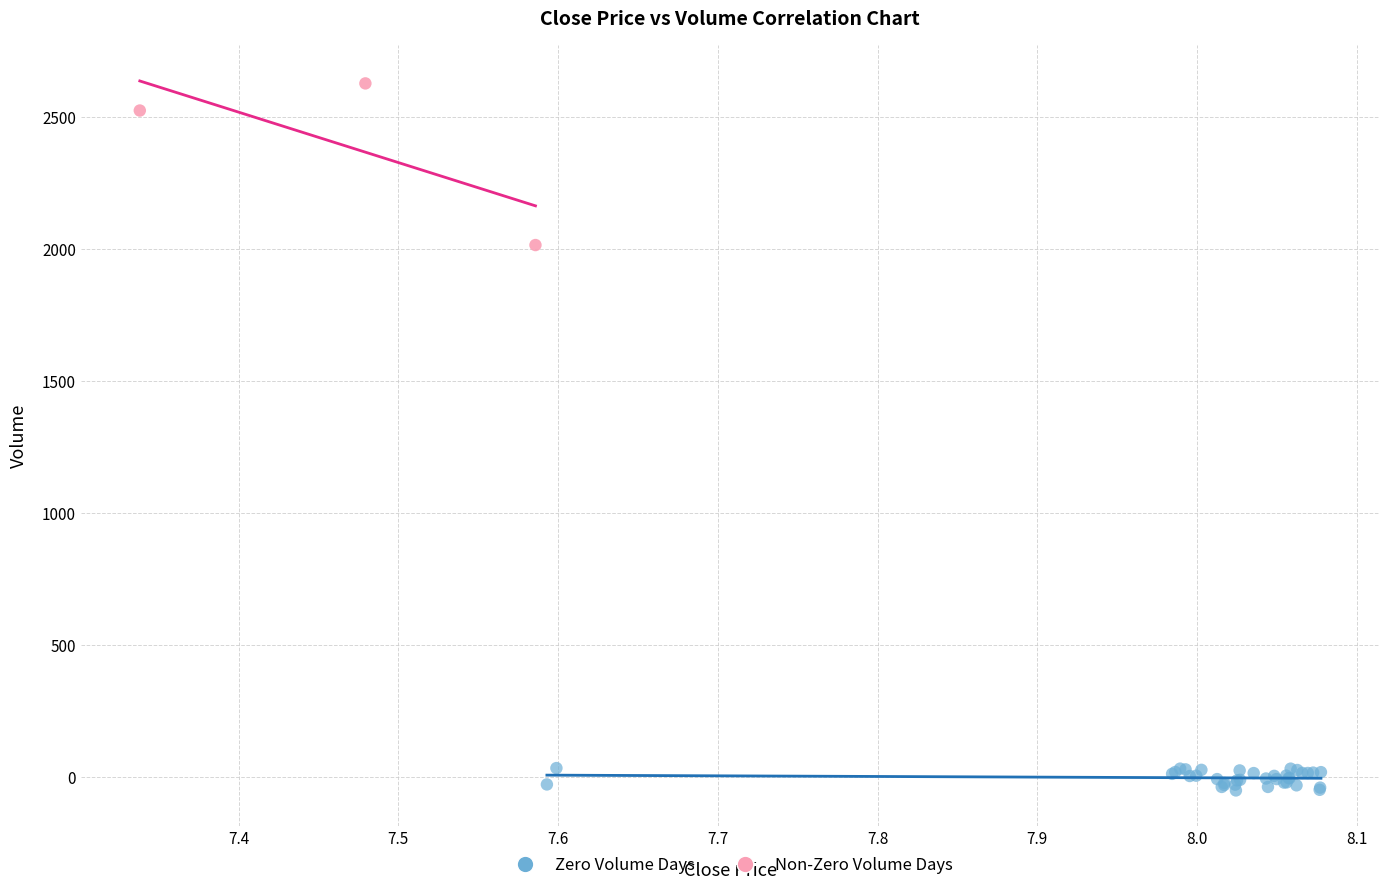

Which series has the largest Y range (max minus min)?

Non-Zero Volume Days